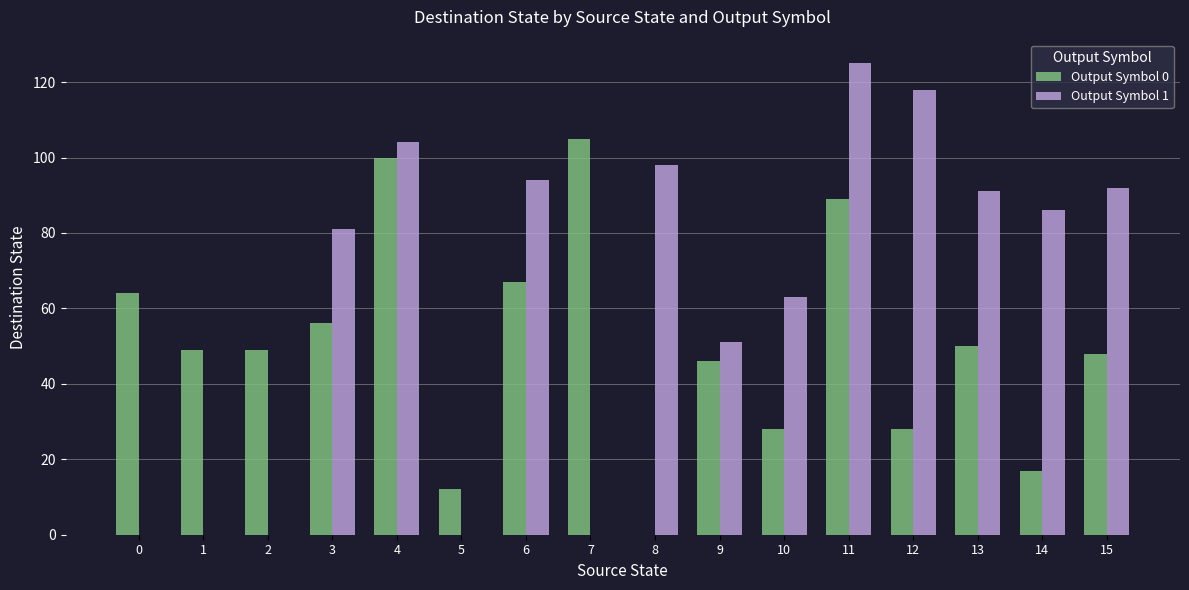

The value of Output Symbol 1 at 1 is 0. True or false?

True